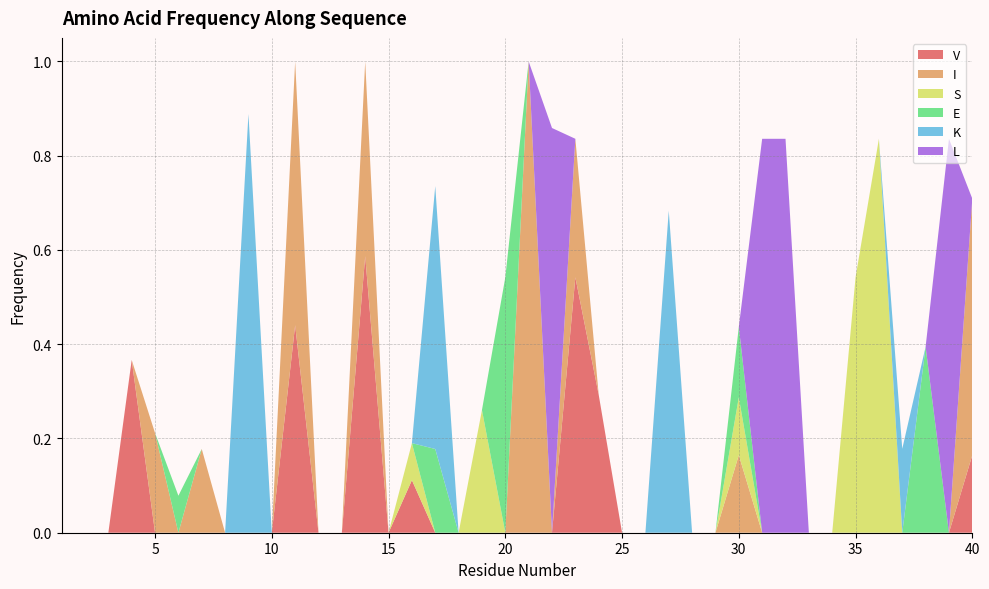

Reading left to right, list all the values displayed in this chart.

V: 1=0.0	2=0.0	3=0.0	4=0.4	5=0.0	6=0.0	7=0.0	8=0.0	9=0.0	10=0.0	11=0.4	12=0.0	13=0.0	14=0.6	15=0.0	16=0.1	17=0.0	18=0.0	19=0.0	20=0.0	21=0.0	22=0.0	23=0.5	24=0.3	25=0.0	26=0.0	27=0.0	28=0.0	29=0.0	30=0.0	31=0.0	32=0.0	33=0.0	34=0.0	35=0.0	36=0.0	37=0.0	38=0.0	39=0.0	40=0.2
I: 1=0.0	2=0.0	3=0.0	4=0.0	5=0.2	6=0.0	7=0.2	8=0.0	9=0.0	10=0.0	11=0.6	12=0.0	13=0.0	14=0.4	15=0.0	16=0.0	17=0.0	18=0.0	19=0.0	20=0.0	21=1.0	22=0.0	23=0.3	24=0.0	25=0.0	26=0.0	27=0.0	28=0.0	29=0.0	30=0.2	31=0.0	32=0.0	33=0.0	34=0.0	35=0.0	36=0.0	37=0.0	38=0.0	39=0.0	40=0.5
S: 1=0.0	2=0.0	3=0.0	4=0.0	5=0.0	6=0.0	7=0.0	8=0.0	9=0.0	10=0.0	11=0.0	12=0.0	13=0.0	14=0.0	15=0.0	16=0.1	17=0.0	18=0.0	19=0.3	20=0.0	21=0.0	22=0.0	23=0.0	24=0.0	25=0.0	26=0.0	27=0.0	28=0.0	29=0.0	30=0.1	31=0.0	32=0.0	33=0.0	34=0.0	35=0.5	36=0.8	37=0.0	38=0.0	39=0.0	40=0.0
E: 1=0.0	2=0.0	3=0.0	4=0.0	5=0.0	6=0.1	7=0.0	8=0.0	9=0.0	10=0.0	11=0.0	12=0.0	13=0.0	14=0.0	15=0.0	16=0.0	17=0.2	18=0.0	19=0.0	20=0.5	21=0.0	22=0.0	23=0.0	24=0.0	25=0.0	26=0.0	27=0.0	28=0.0	29=0.0	30=0.1	31=0.0	32=0.0	33=0.0	34=0.0	35=0.0	36=0.0	37=0.0	38=0.4	39=0.0	40=0.0
K: 1=0.0	2=0.0	3=0.0	4=0.0	5=0.0	6=0.0	7=0.0	8=0.0	9=0.9	10=0.0	11=0.0	12=0.0	13=0.0	14=0.0	15=0.0	16=0.0	17=0.6	18=0.0	19=0.0	20=0.0	21=0.0	22=0.0	23=0.0	24=0.0	25=0.0	26=0.0	27=0.7	28=0.0	29=0.0	30=0.0	31=0.0	32=0.0	33=0.0	34=0.0	35=0.0	36=0.0	37=0.2	38=0.0	39=0.0	40=0.0
L: 1=0.0	2=0.0	3=0.0	4=0.0	5=0.0	6=0.0	7=0.0	8=0.0	9=0.0	10=0.0	11=0.0	12=0.0	13=0.0	14=0.0	15=0.0	16=0.0	17=0.0	18=0.0	19=0.0	20=0.0	21=0.0	22=0.9	23=0.0	24=0.0	25=0.0	26=0.0	27=0.0	28=0.0	29=0.0	30=0.0	31=0.8	32=0.8	33=0.0	34=0.0	35=0.0	36=0.0	37=0.0	38=0.0	39=0.8	40=0.0